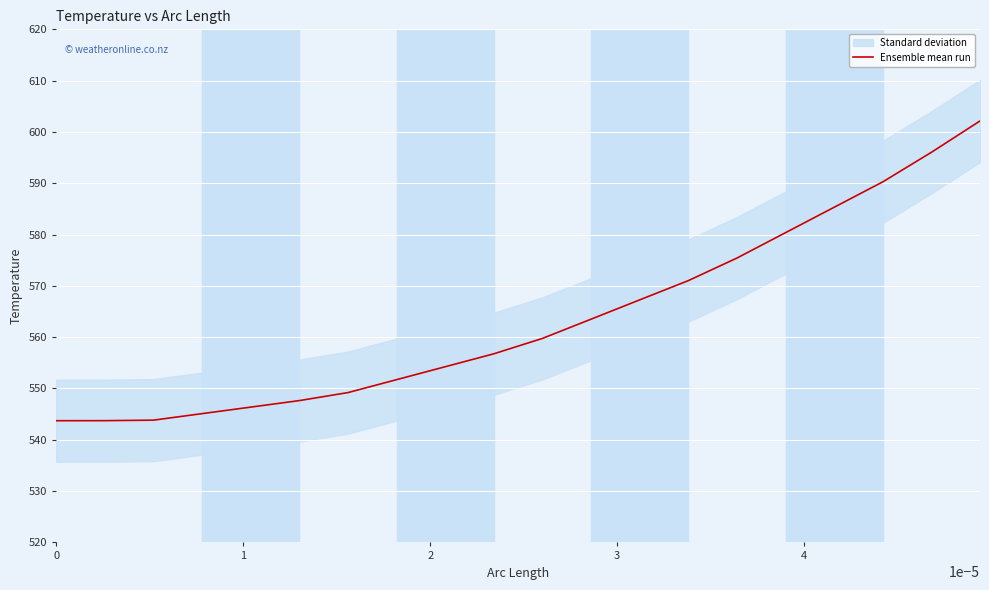

What is the greatest value displayed?

602.1